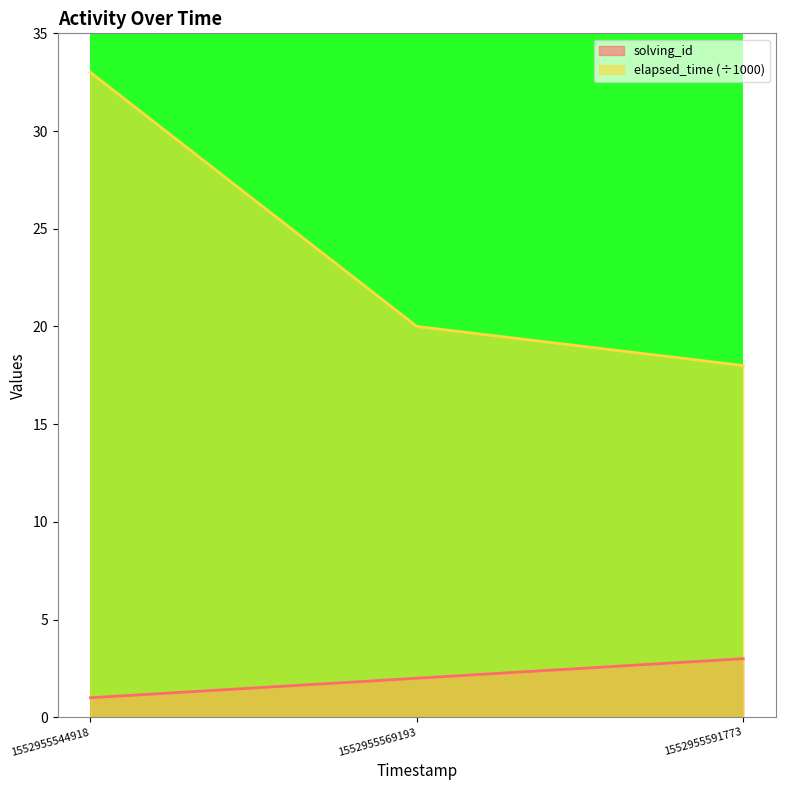

The elapsed_time series shows 18 at 1552955591773. True or false?

True